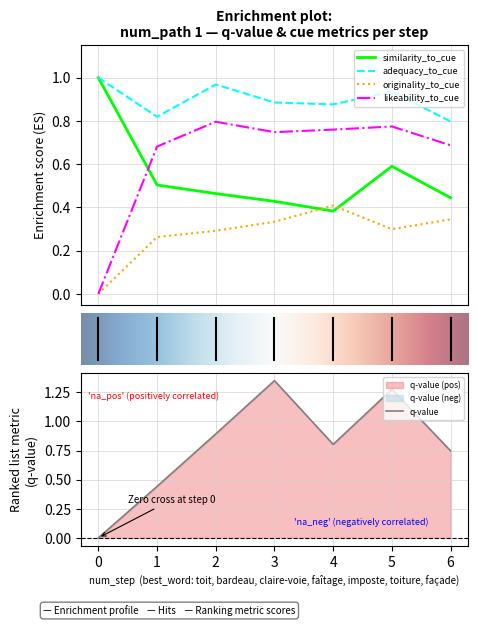

Reading left to right, what are all the values shown in this chart?

q-value: 0.0	0.4	0.9	1.4	0.8	1.3	0.7
similarity_to_cue: 1.0	0.5	0.5	0.4	0.4	0.6	0.4
adequacy_to_cue: 1.0	0.8	1.0	0.9	0.9	0.9	0.8
originality_to_cue: 0.0	0.3	0.3	0.3	0.4	0.3	0.3
likeability_to_cue: 0.0	0.7	0.8	0.7	0.8	0.8	0.7